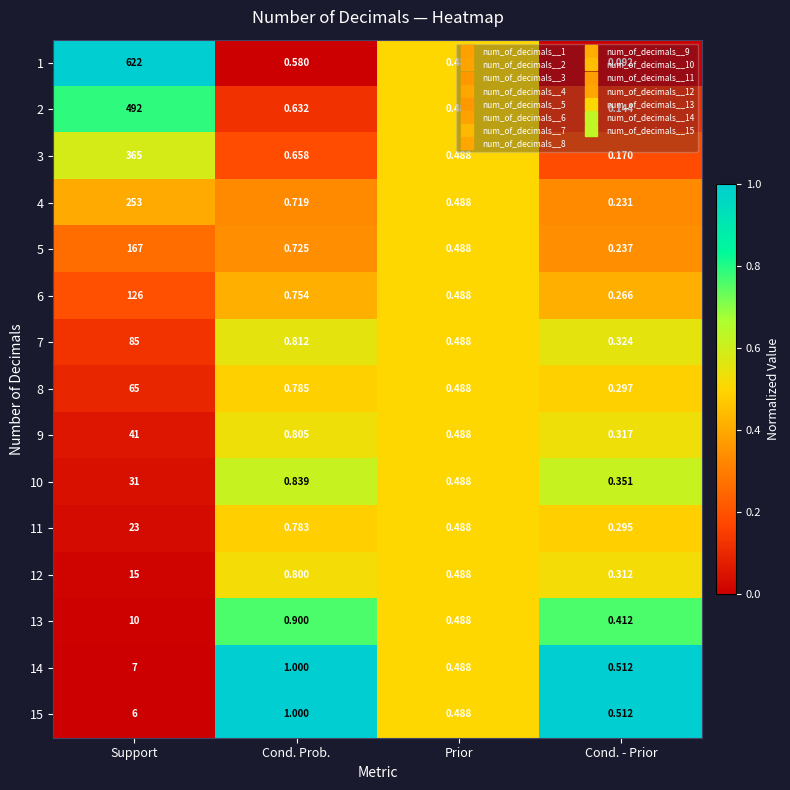

At which label is 7 closest to 42?

Cond. Prob.